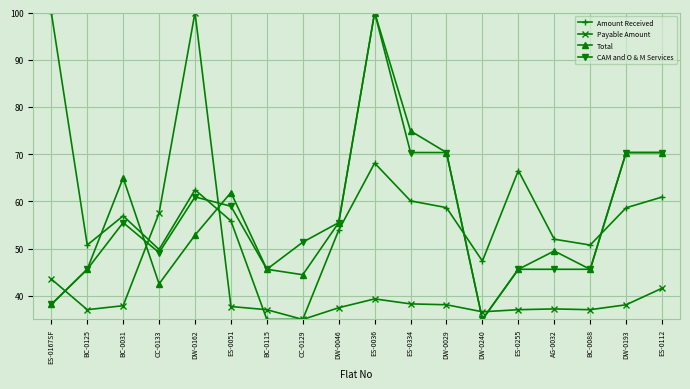

What is the sum of all Amount Received values?

1022.9